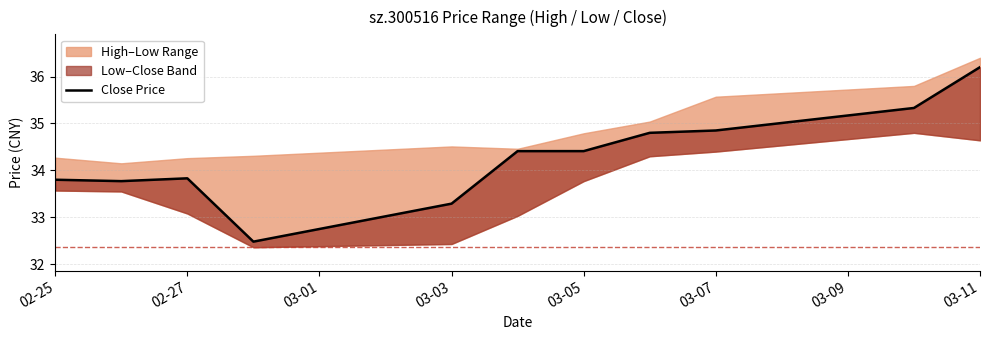

What is the maximum value shown in the chart?

36.2